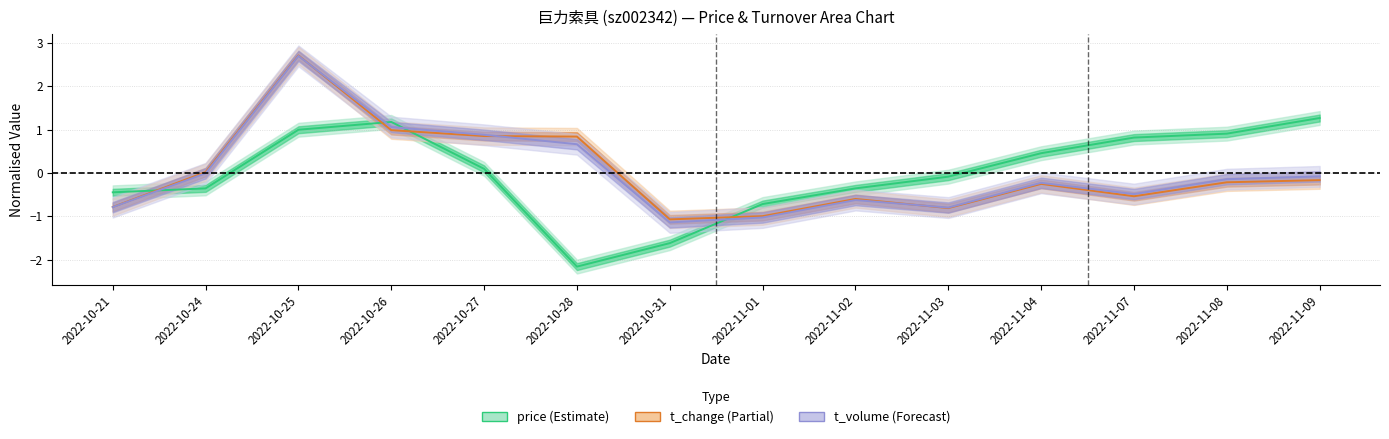

At which label does price reach its peak?

2022-11-09